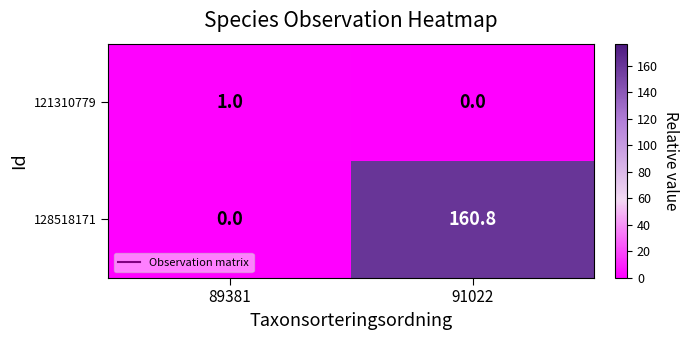

The value of 121310779 at 91022 is 0.0. True or false?

True